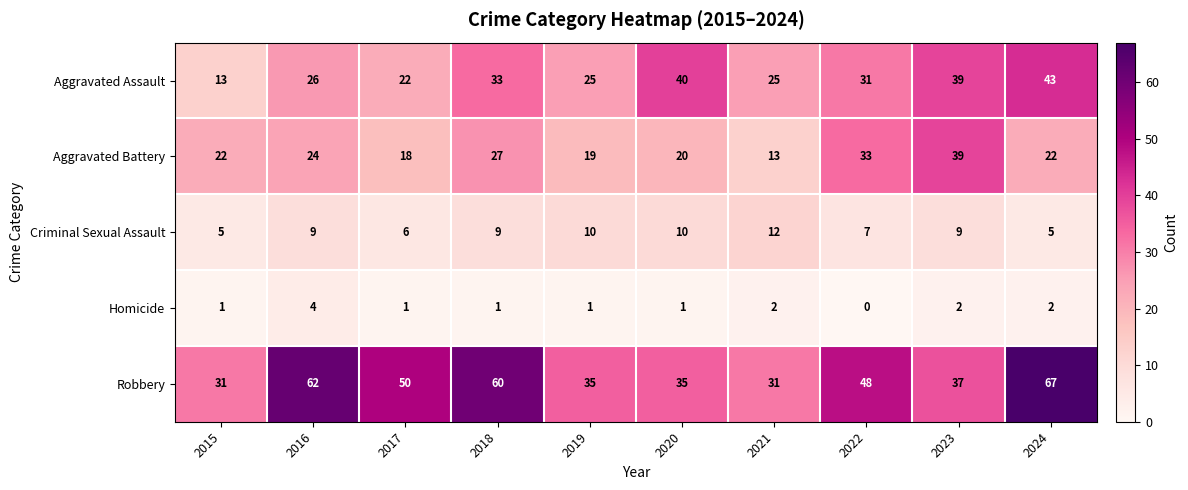

What is the difference between the second highest and minimum values in the Aggravated Battery series?

20